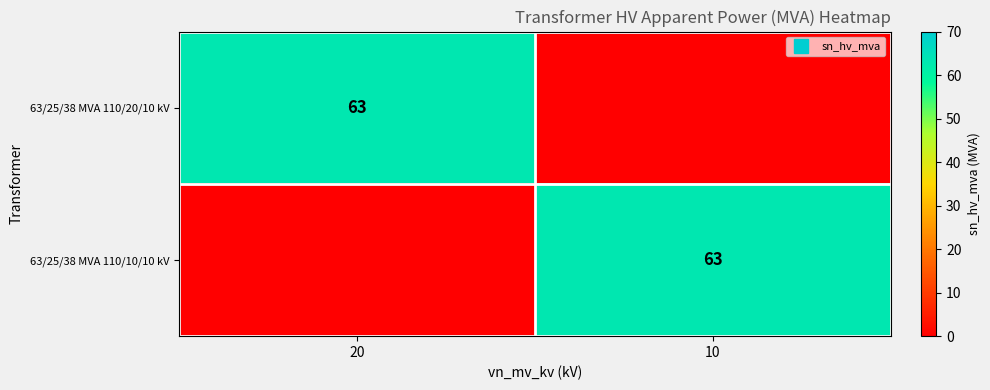

Rank the series at 20 from lowest to highest value.

63/25/38 MVA 110/10/10 kV, 63/25/38 MVA 110/20/10 kV